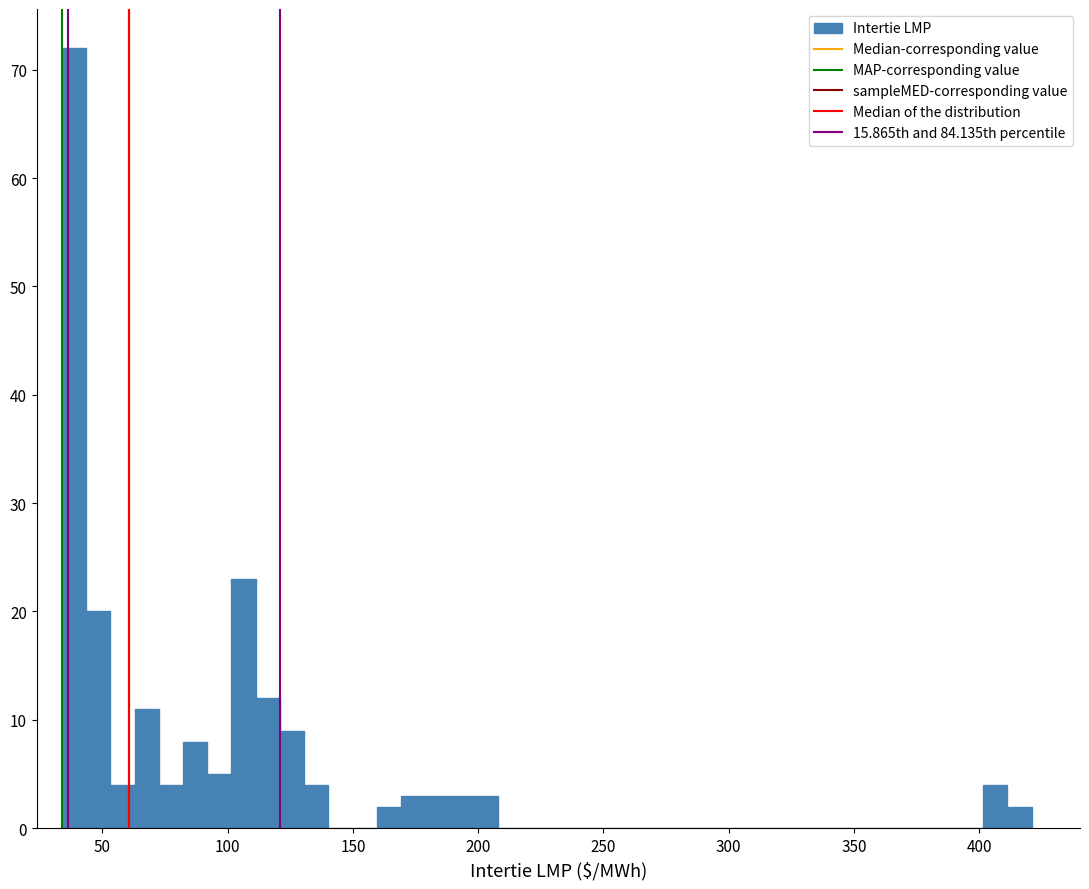

Around what value on the x-axis is the tallest bar? Give the approximate position of its centre, as read against the axis.

40